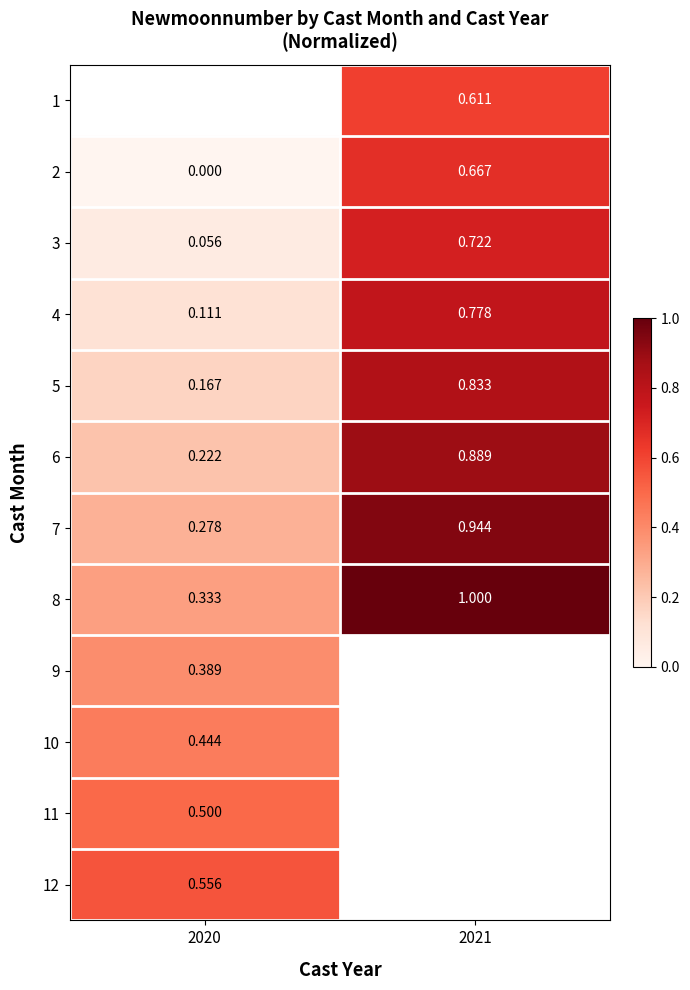

Is it true that 3 equals 0.1 at 2020?

True